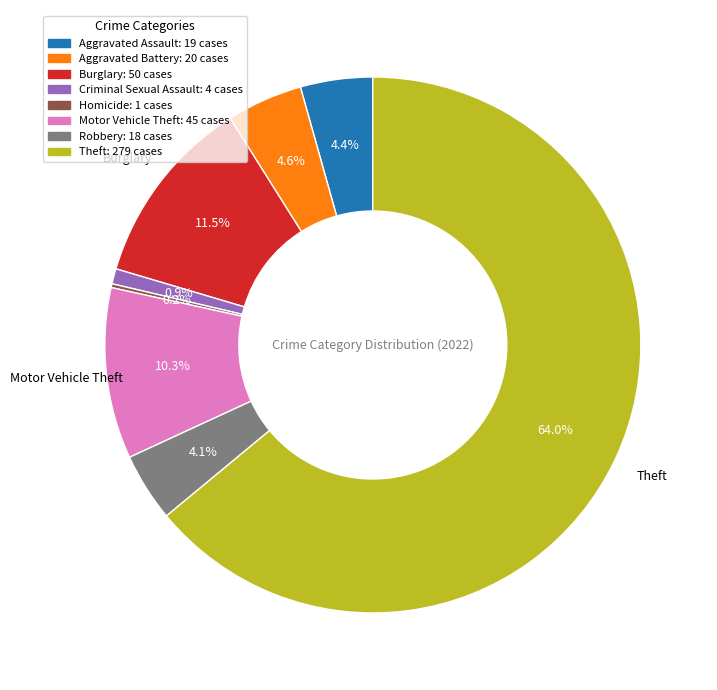

Does any single category account for the majority?

Yes